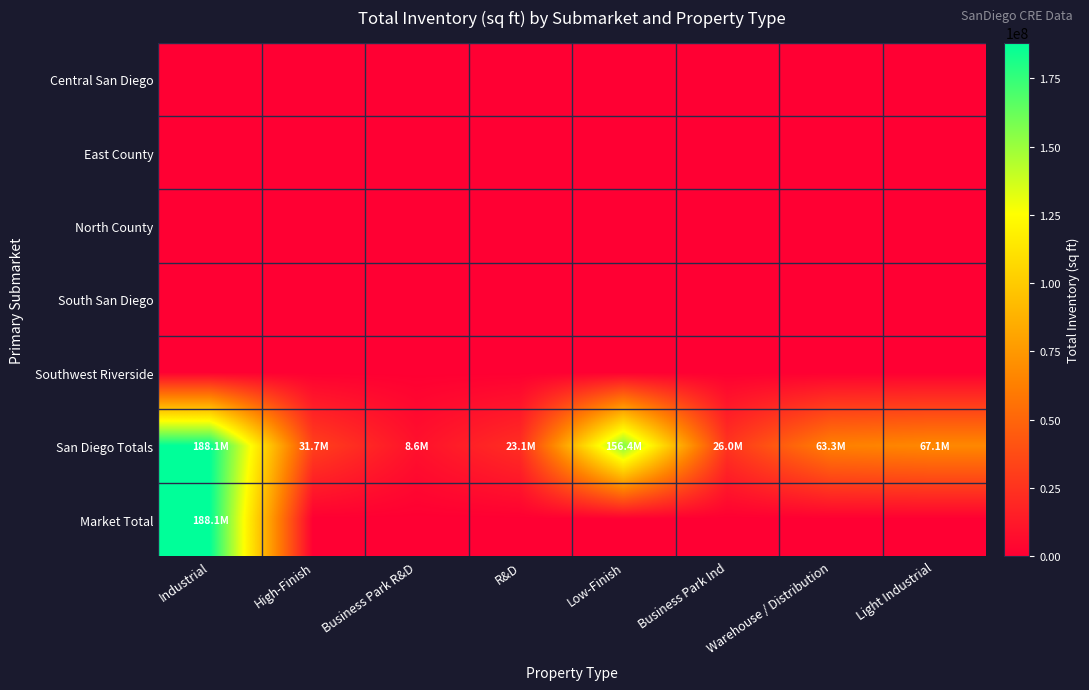

Reading left to right, list all the values displayed in this chart.

Central San Diego: Industrial=0	High-Finish=0	Business Park R&D=0	R&D=0	Low-Finish=0	Business Park Ind=0	Warehouse / Distribution=0	Light Industrial=0
East County: Industrial=0	High-Finish=0	Business Park R&D=0	R&D=0	Low-Finish=0	Business Park Ind=0	Warehouse / Distribution=0	Light Industrial=0
North County: Industrial=0	High-Finish=0	Business Park R&D=0	R&D=0	Low-Finish=0	Business Park Ind=0	Warehouse / Distribution=0	Light Industrial=0
South San Diego: Industrial=0	High-Finish=0	Business Park R&D=0	R&D=0	Low-Finish=0	Business Park Ind=0	Warehouse / Distribution=0	Light Industrial=0
Southwest Riverside: Industrial=0	High-Finish=0	Business Park R&D=0	R&D=0	Low-Finish=0	Business Park Ind=0	Warehouse / Distribution=0	Light Industrial=0
San Diego Totals: Industrial=188120866	High-Finish=31717226	Business Park R&D=8633290	R&D=23083936	Low-Finish=156403640	Business Park Ind=26030544	Warehouse / Distribution=63274839	Light Industrial=67098257
Market Total: Industrial=188120866	High-Finish=0	Business Park R&D=0	R&D=0	Low-Finish=0	Business Park Ind=0	Warehouse / Distribution=0	Light Industrial=0